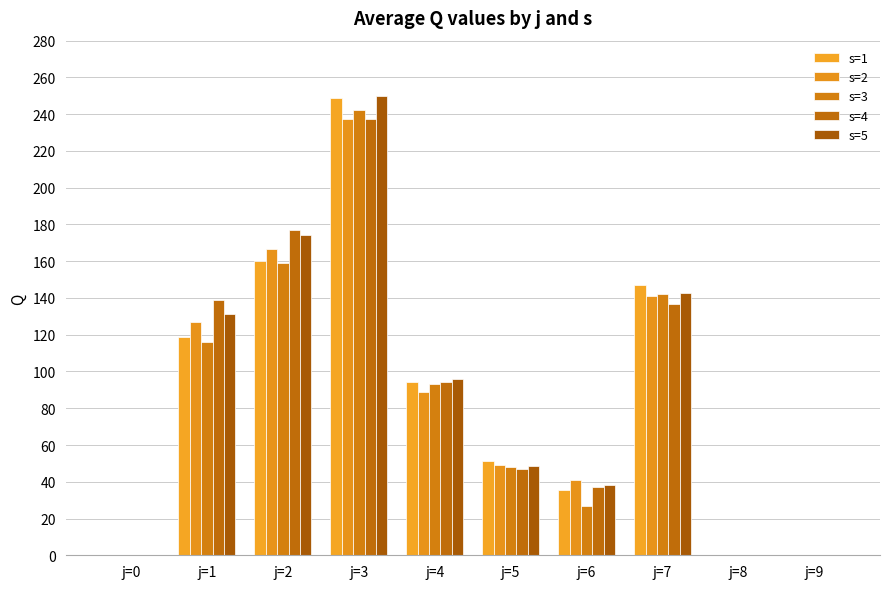

Are the bars horizontal?

No